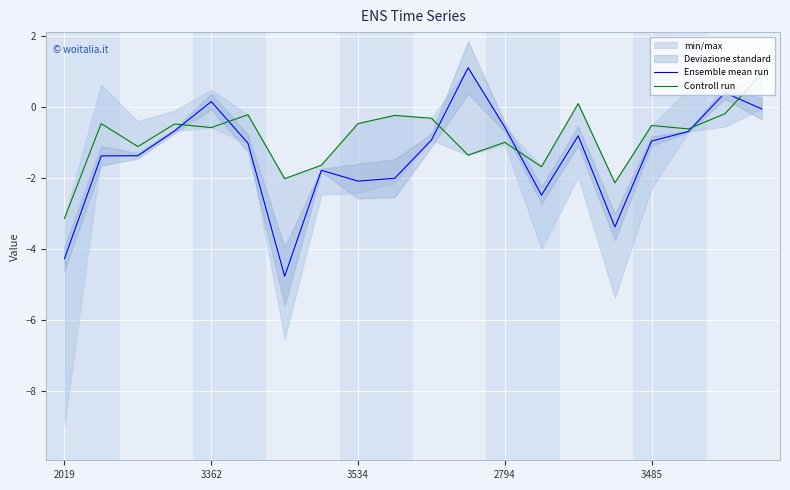

What is the difference between the maximum and second lowest values in the Ensemble mean run series?

5.4